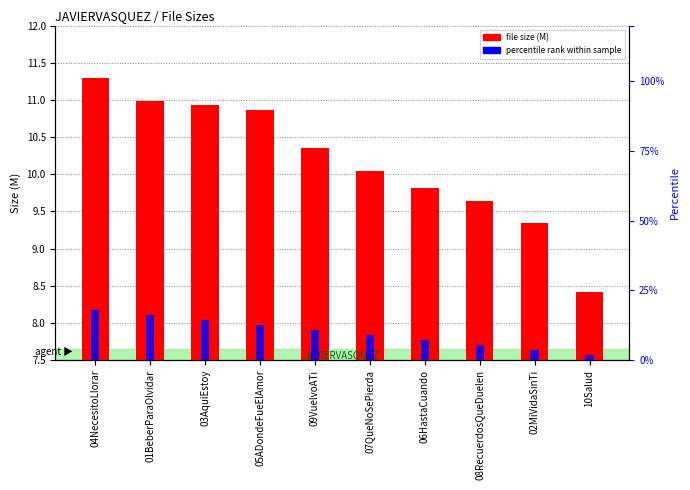

Where does the file size (M) series first go above 10?

04NecesitoLlorar